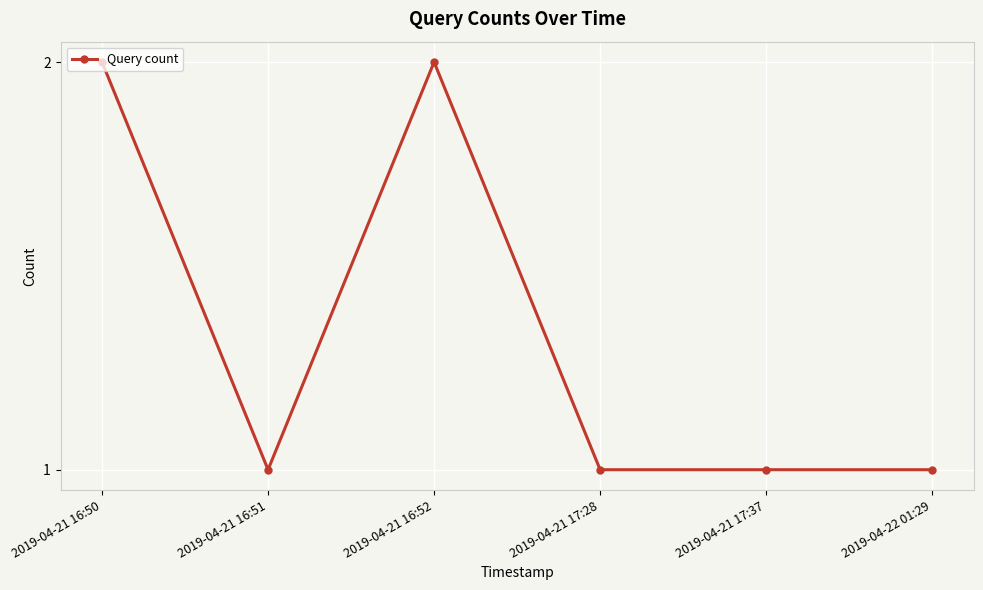

Reading left to right, transcribe all the data shown in this chart.

2019-04-21 16:50=2	2019-04-21 16:51=1	2019-04-21 16:52=2	2019-04-21 17:28=1	2019-04-21 17:37=1	2019-04-22 01:29=1